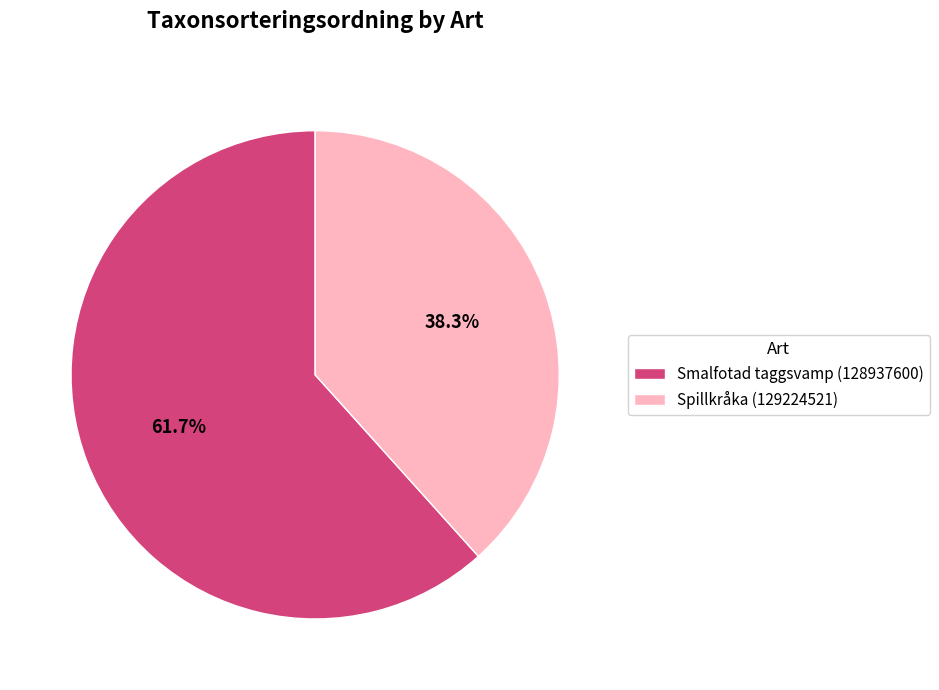

Between Spillkråka (129224521) and Smalfotad taggsvamp (128937600), which is larger?

Smalfotad taggsvamp (128937600)